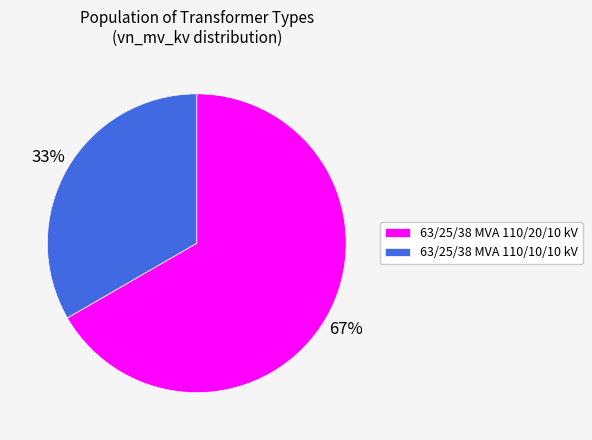

Is it true that 63/25/38 MVA 110/20/10 kV is 56% of the pie?

False